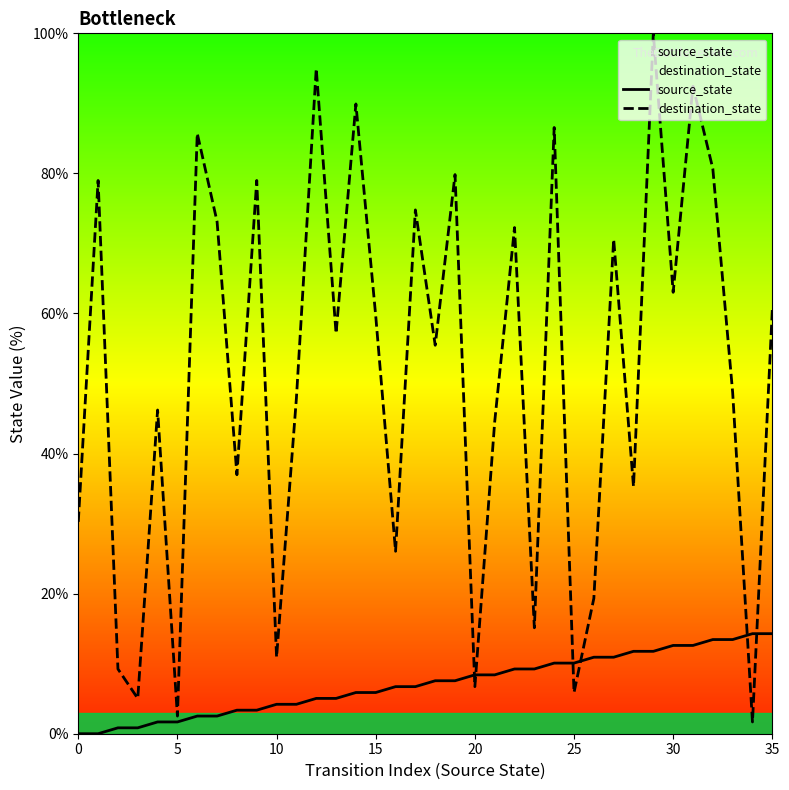

At how many categories does at least one series exceed 35?

25